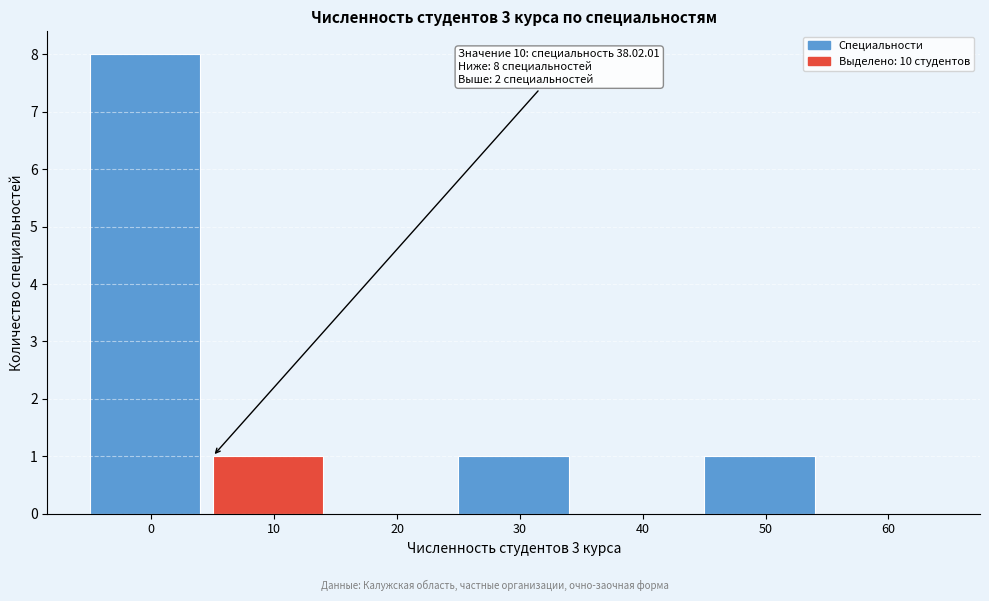

Reading left to right, list all the values displayed in this chart.

0=8	10=1	20=0	30=1	40=0	50=1	60=0